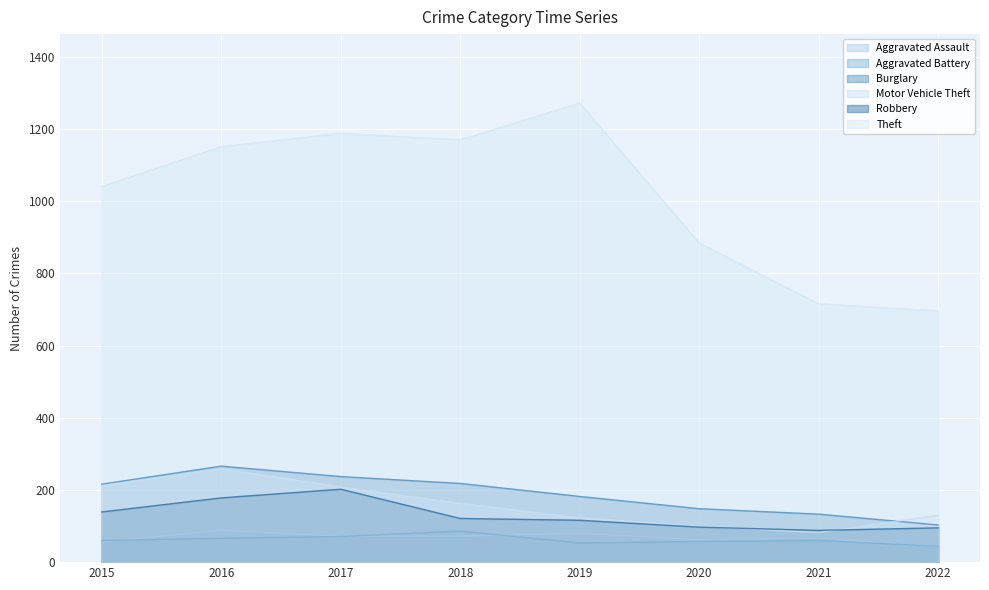

What is the value of the Motor Vehicle Theft point at the 1st from the left?

212